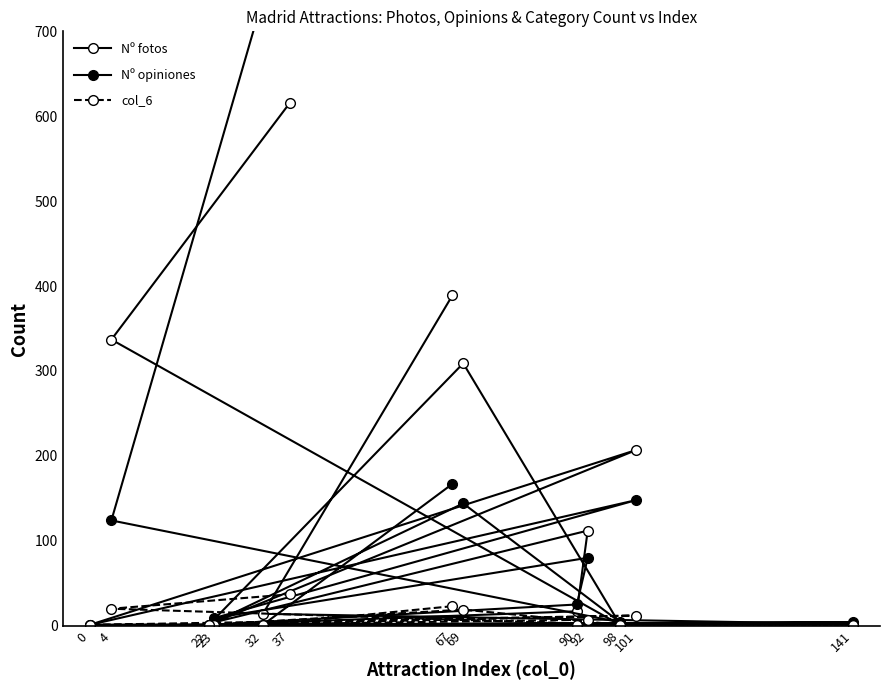

What is the difference between the highest and lowest values at 37?

812